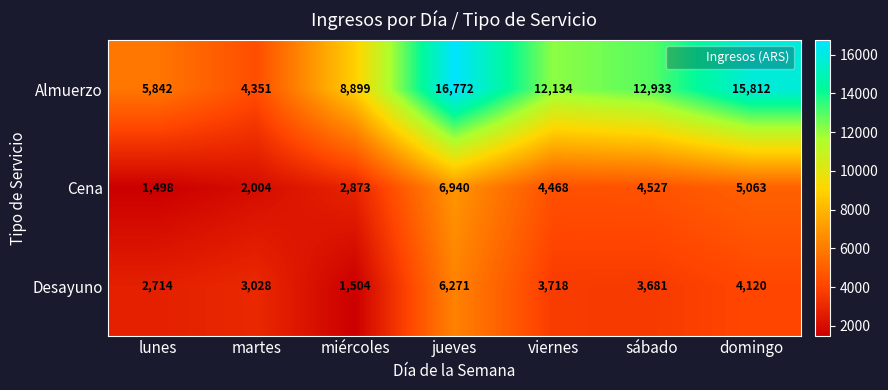

Reading left to right, what are all the values shown in this chart?

Almuerzo: 5842	4351	8899	16772	12134	12933	15812
Cena: 1498	2004	2873	6940	4468	4527	5063
Desayuno: 2714	3028	1504	6271	3718	3681	4120